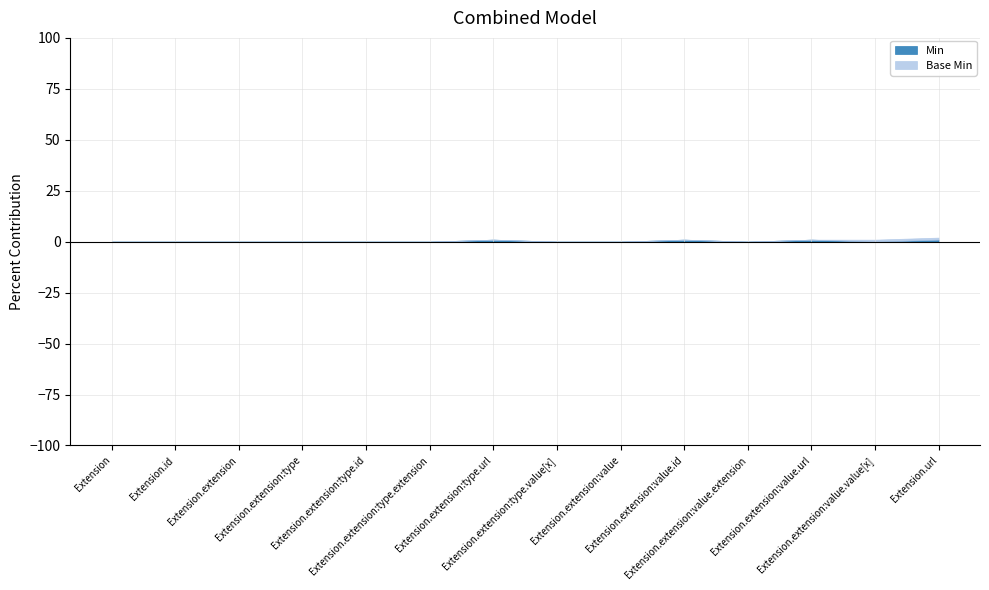

What is the difference between the second highest and second lowest values in the Min series?

1